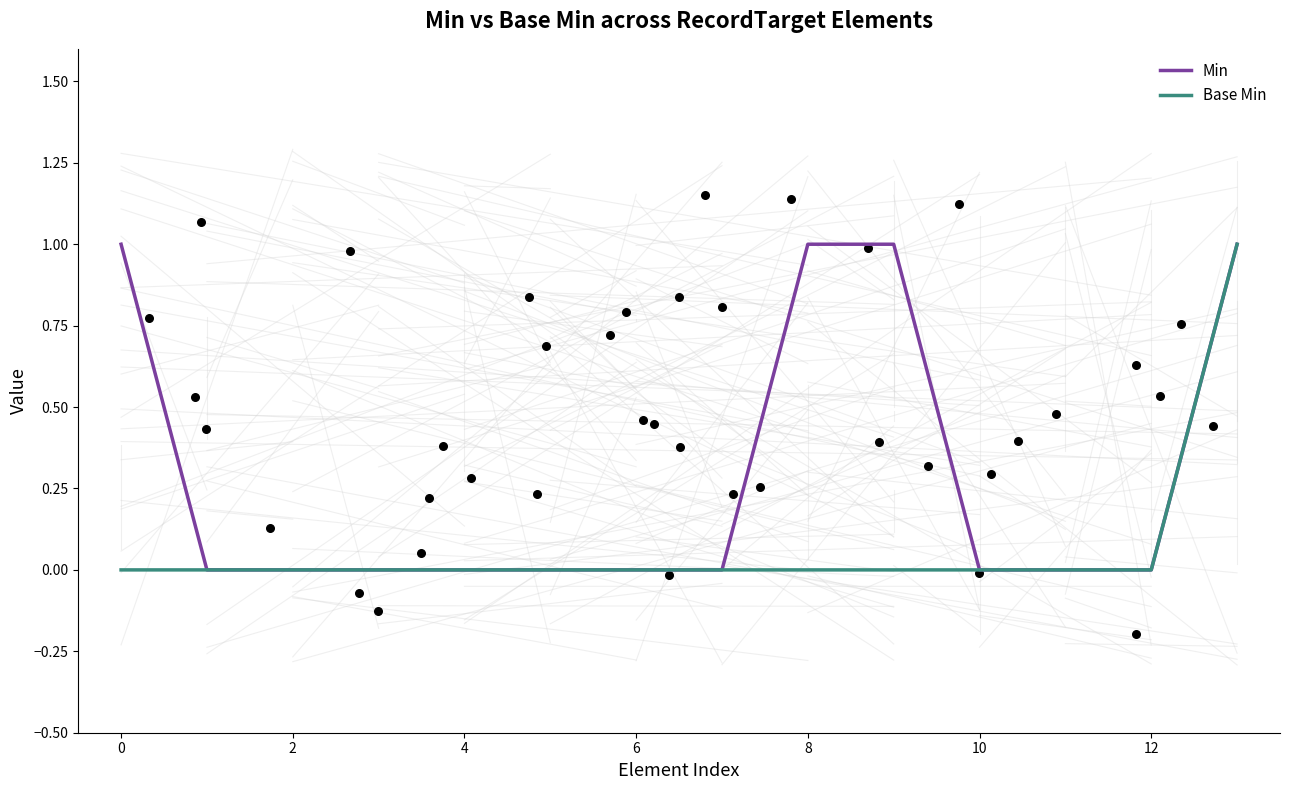

At how many categories does at least one series exceed 0?

4